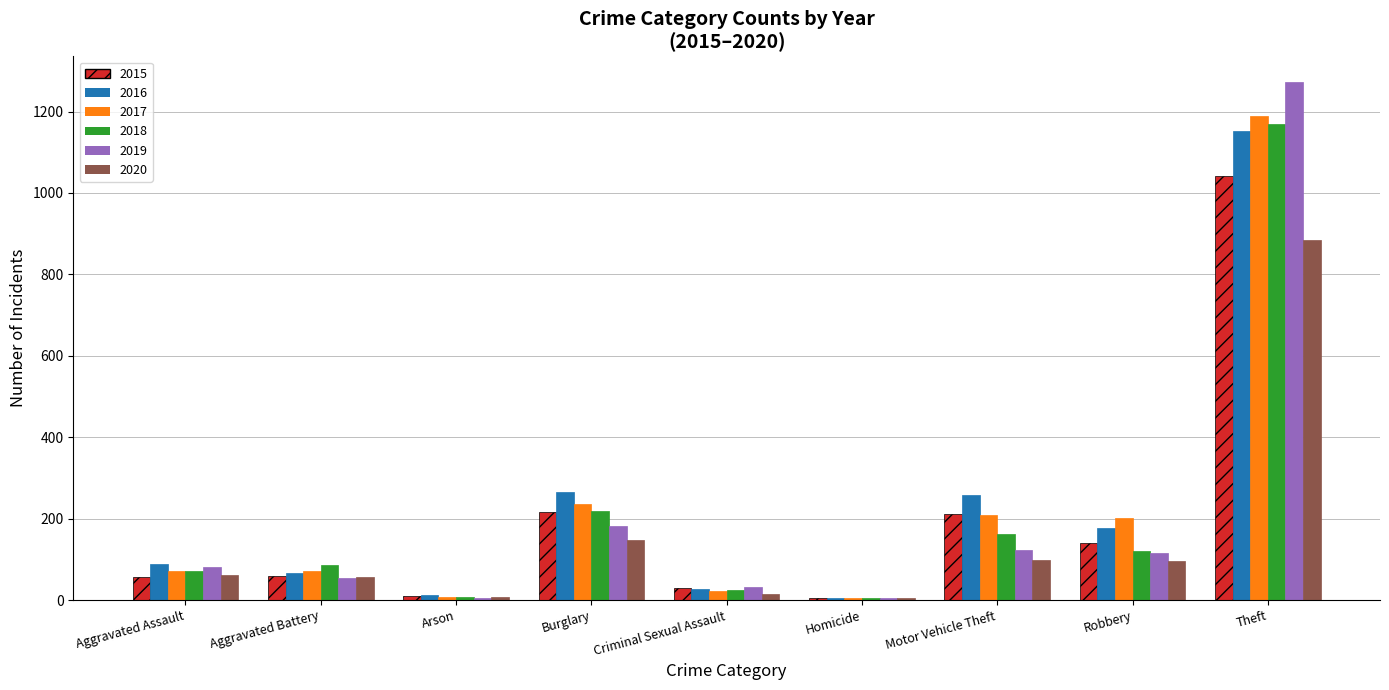

What is the total value across all series at Aggravated Battery?

393